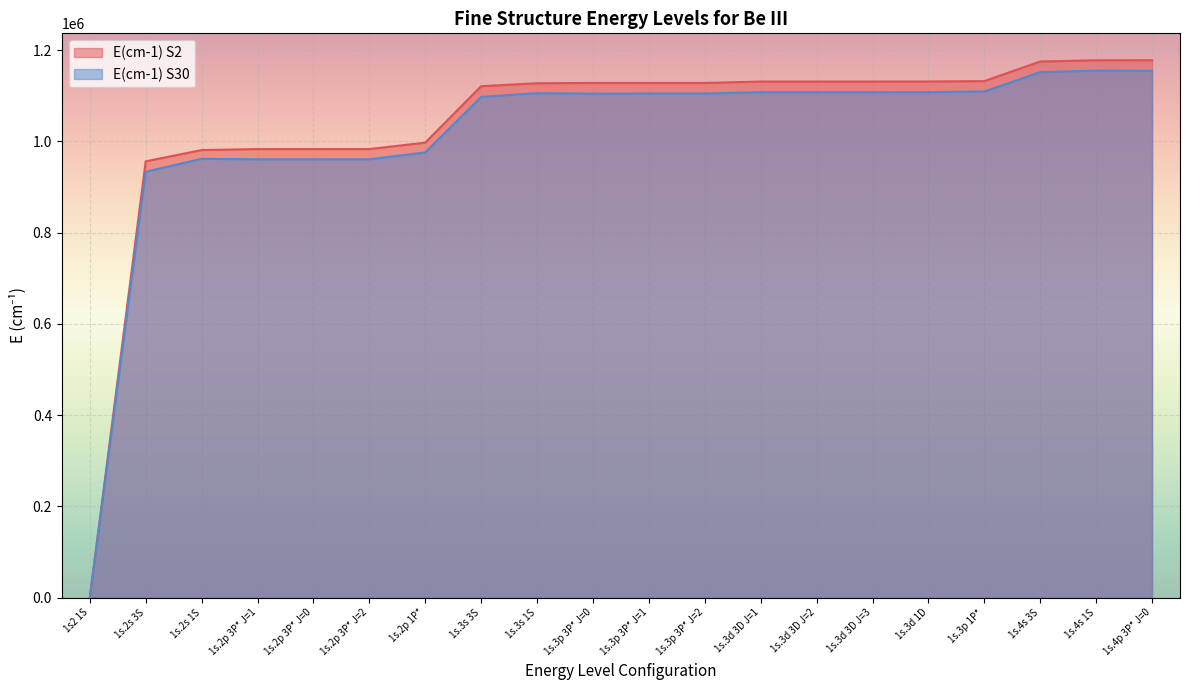

True or false: E(cm-1) S2 has more than 2 interior local peaks.

False